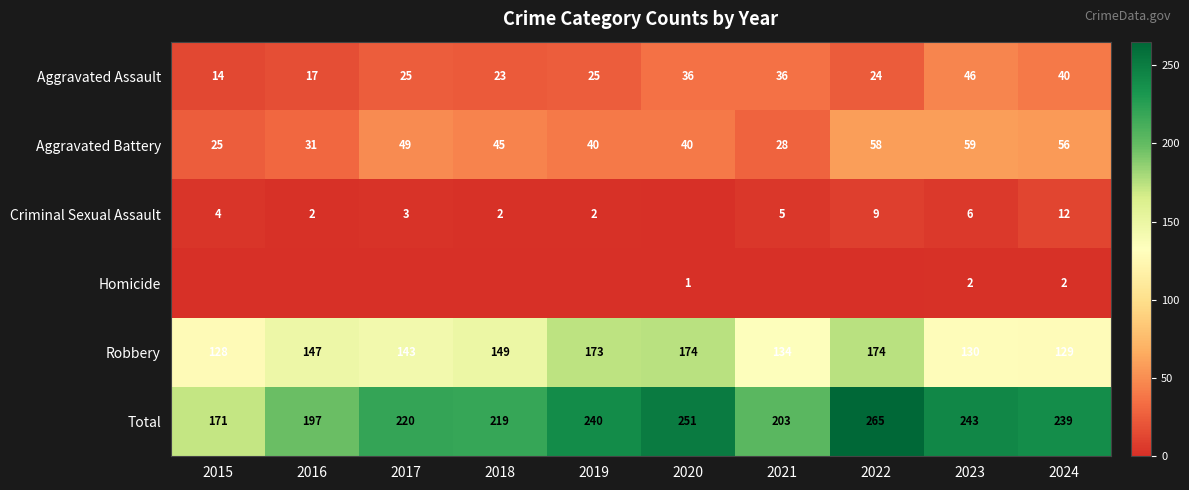

True or false: Robbery has a value of 143 at 2017.

True